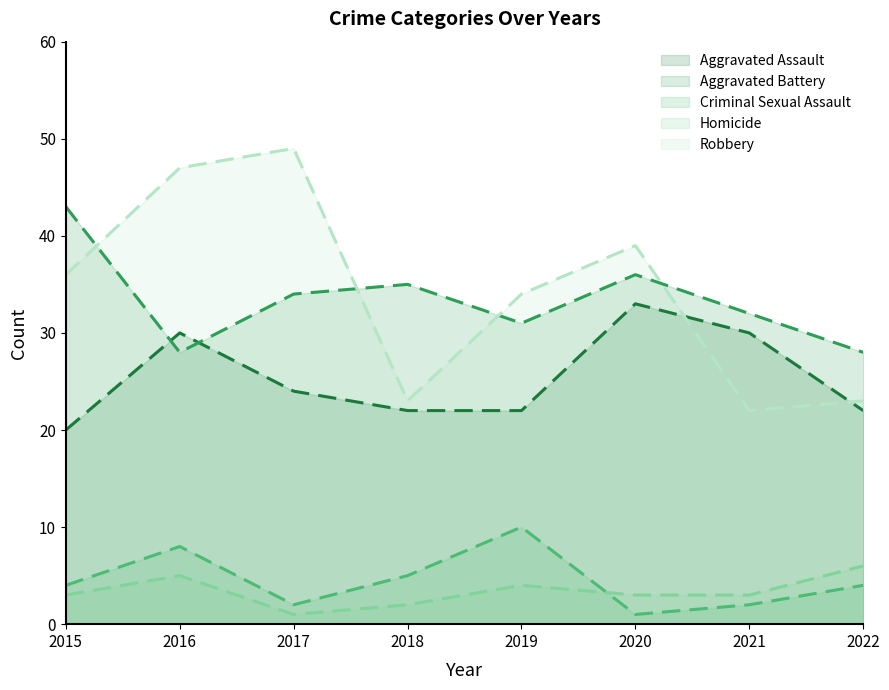

True or false: Criminal Sexual Assault and Robbery cross at least once.

False